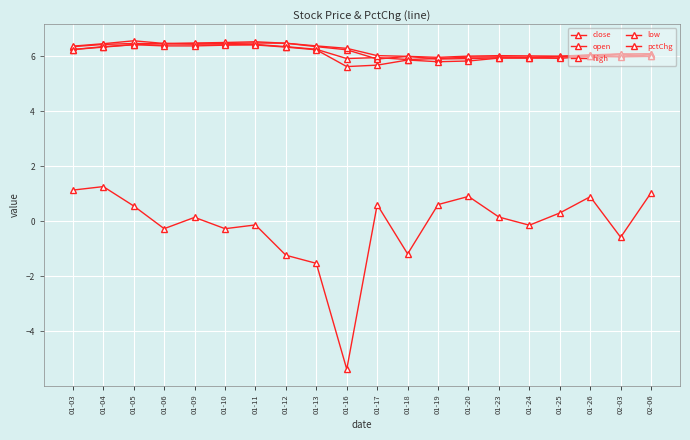

What is the total value across all series at 01-05?

26.4